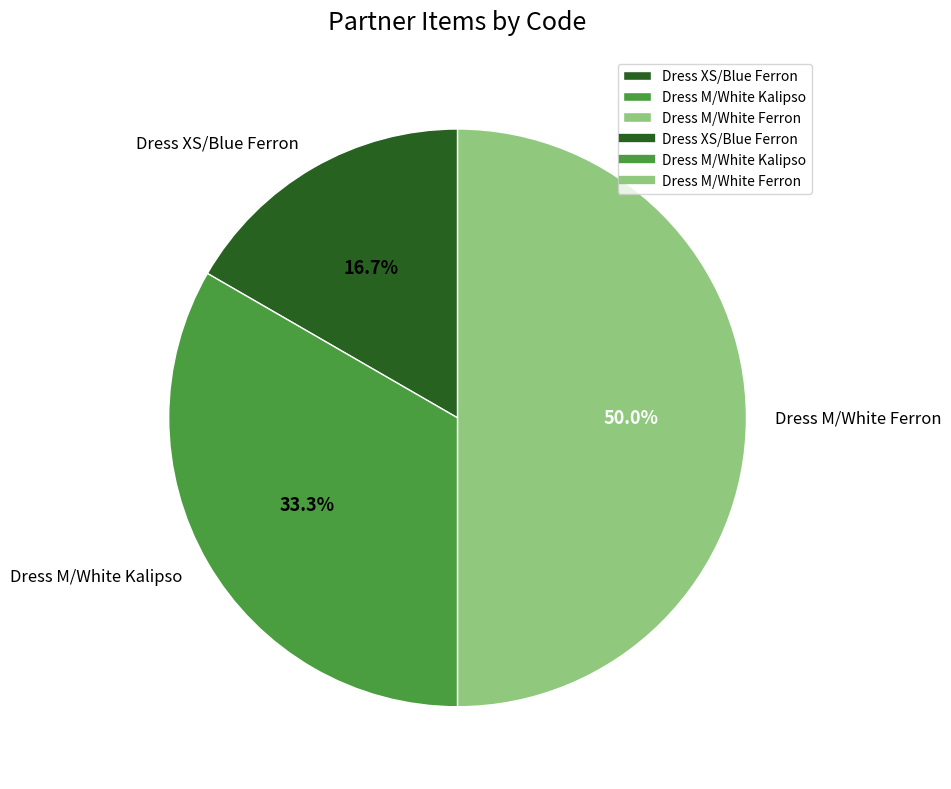

What is the largest slice in the pie chart?

Dress M/White Ferron